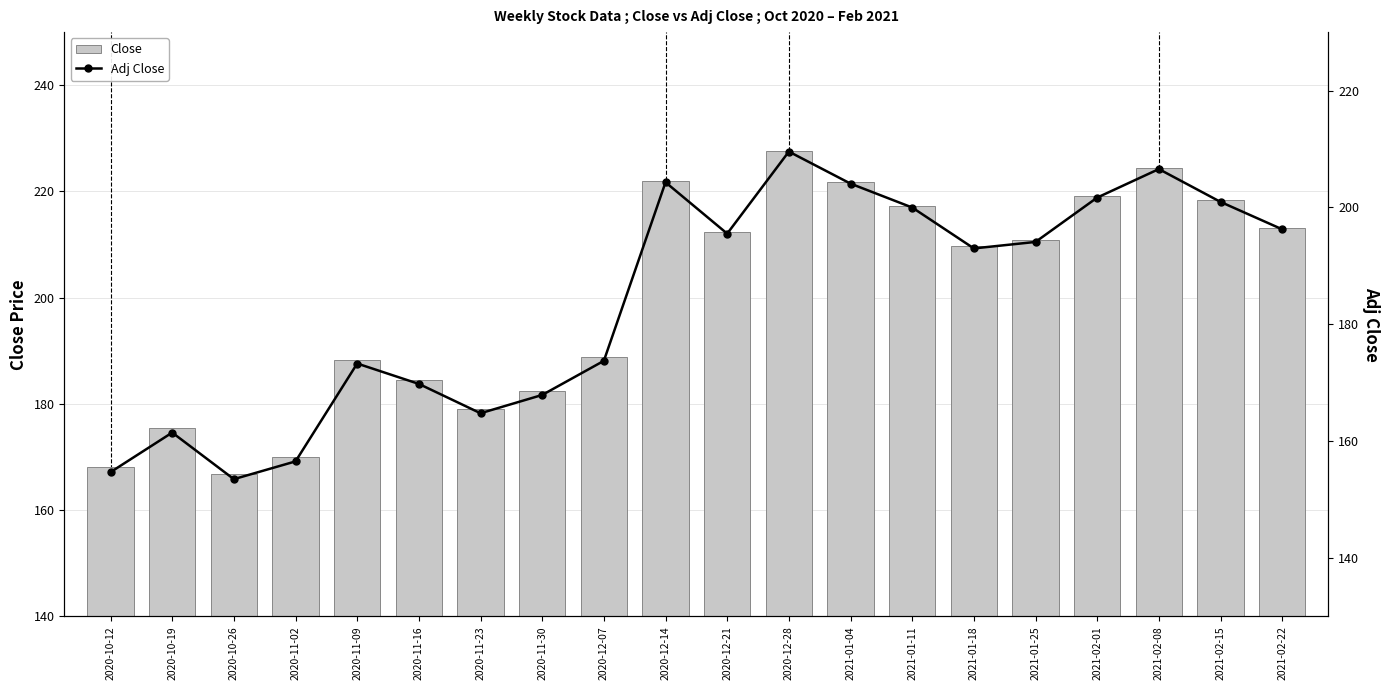

The Close series shows 227.7 at 2020-12-28. True or false?

True